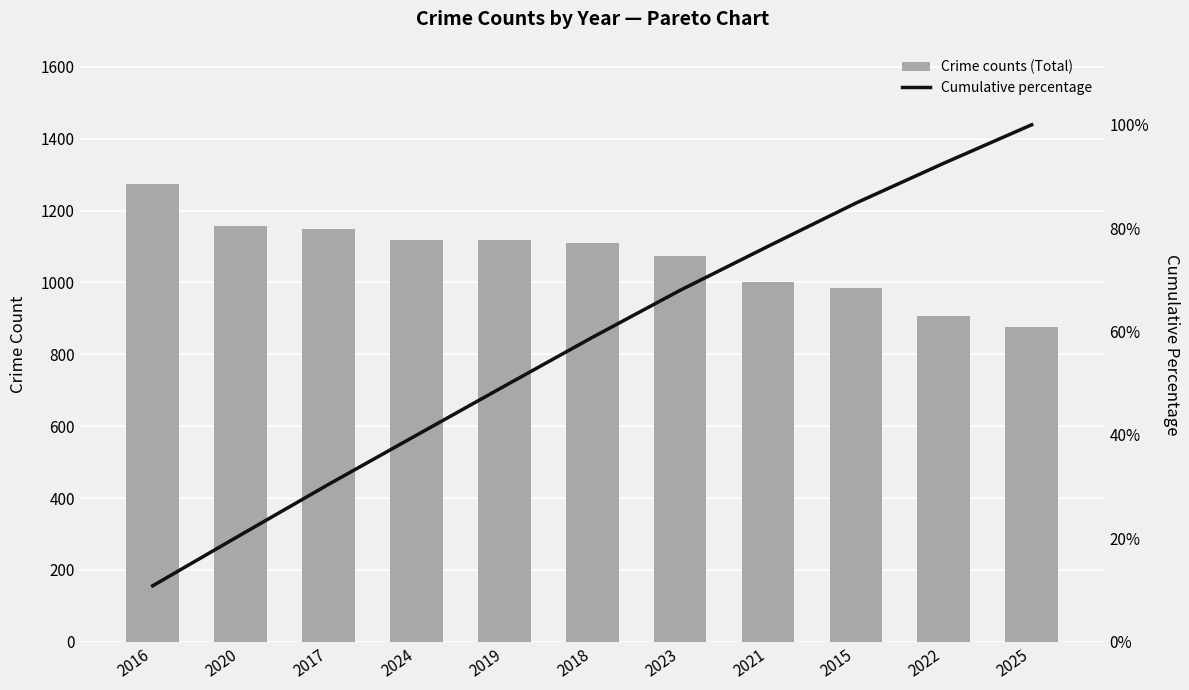

What is the total value across all series at 2018?

1167.9